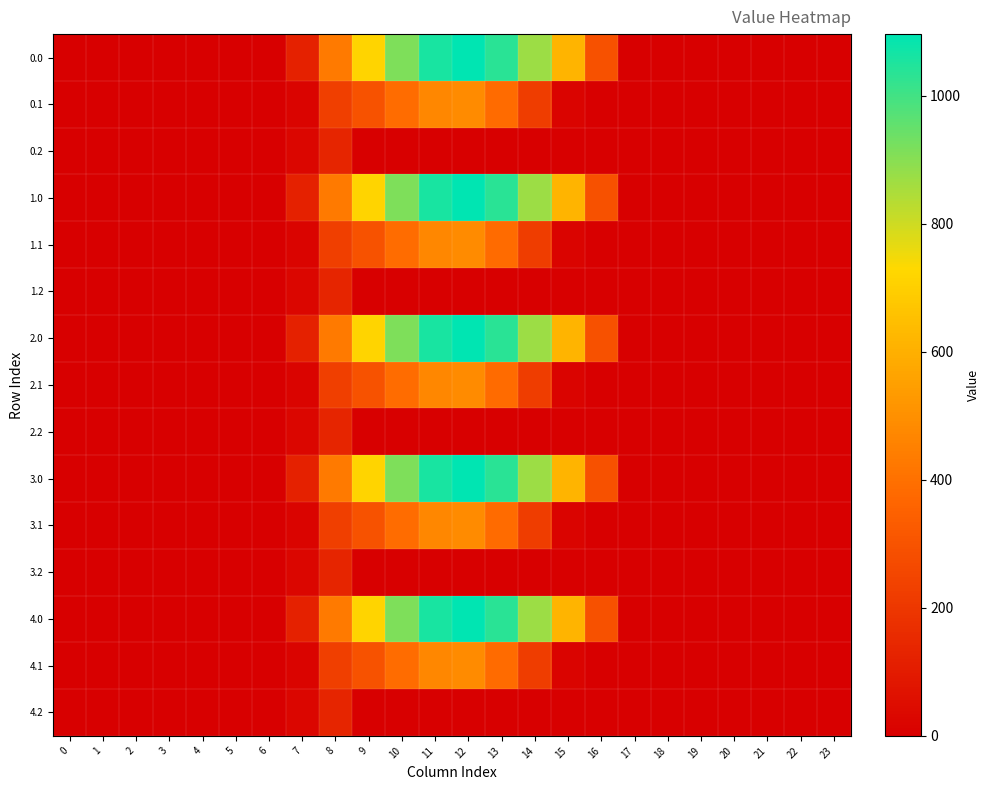

At how many categories does at least one series exceed 494?

7